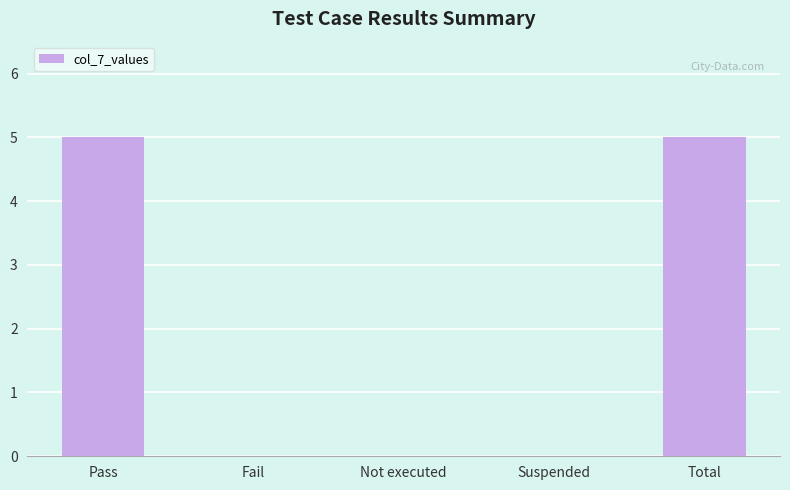

Reading left to right, what are all the values shown in this chart?

Pass=5	Fail=0	Not executed=0	Suspended=0	Total=5